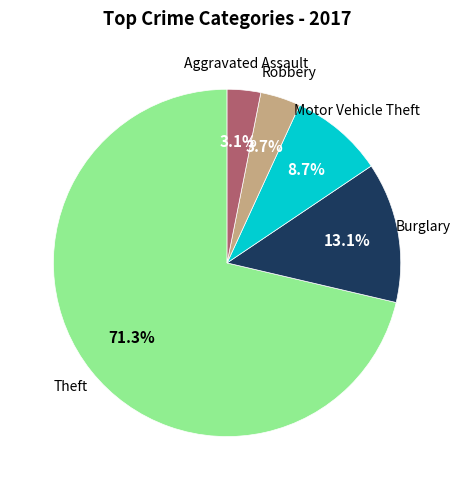

Is there a majority slice in this chart?

Yes